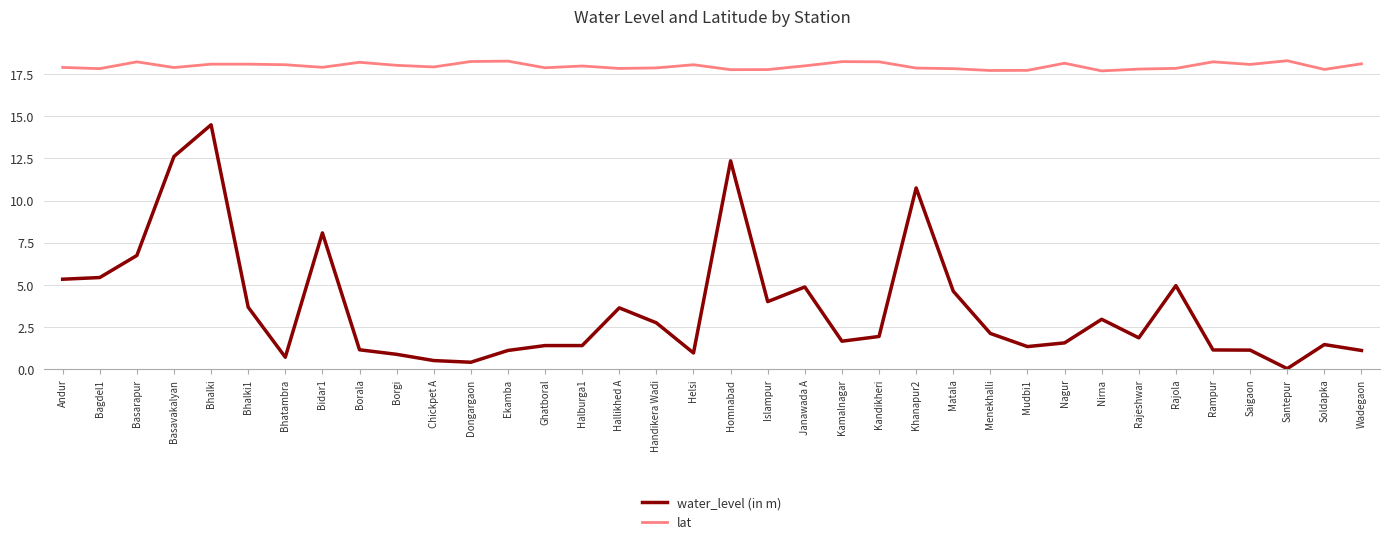

Rank the series by their maximum value, from highest to lowest.

lat, water_level (in m)